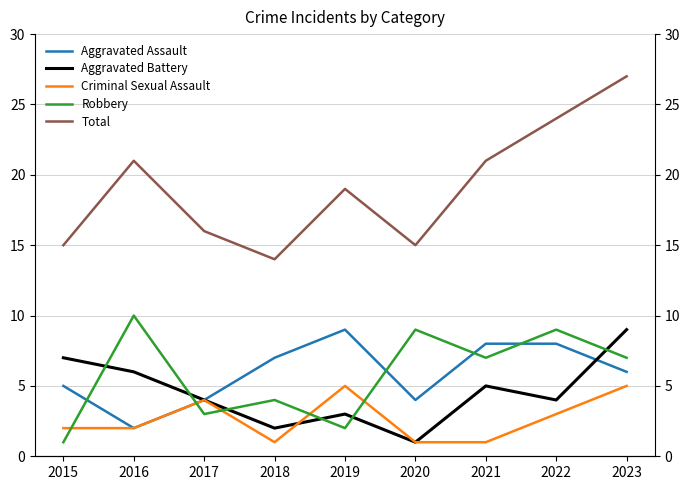

At which category does the chart reach its peak across all series?

2023